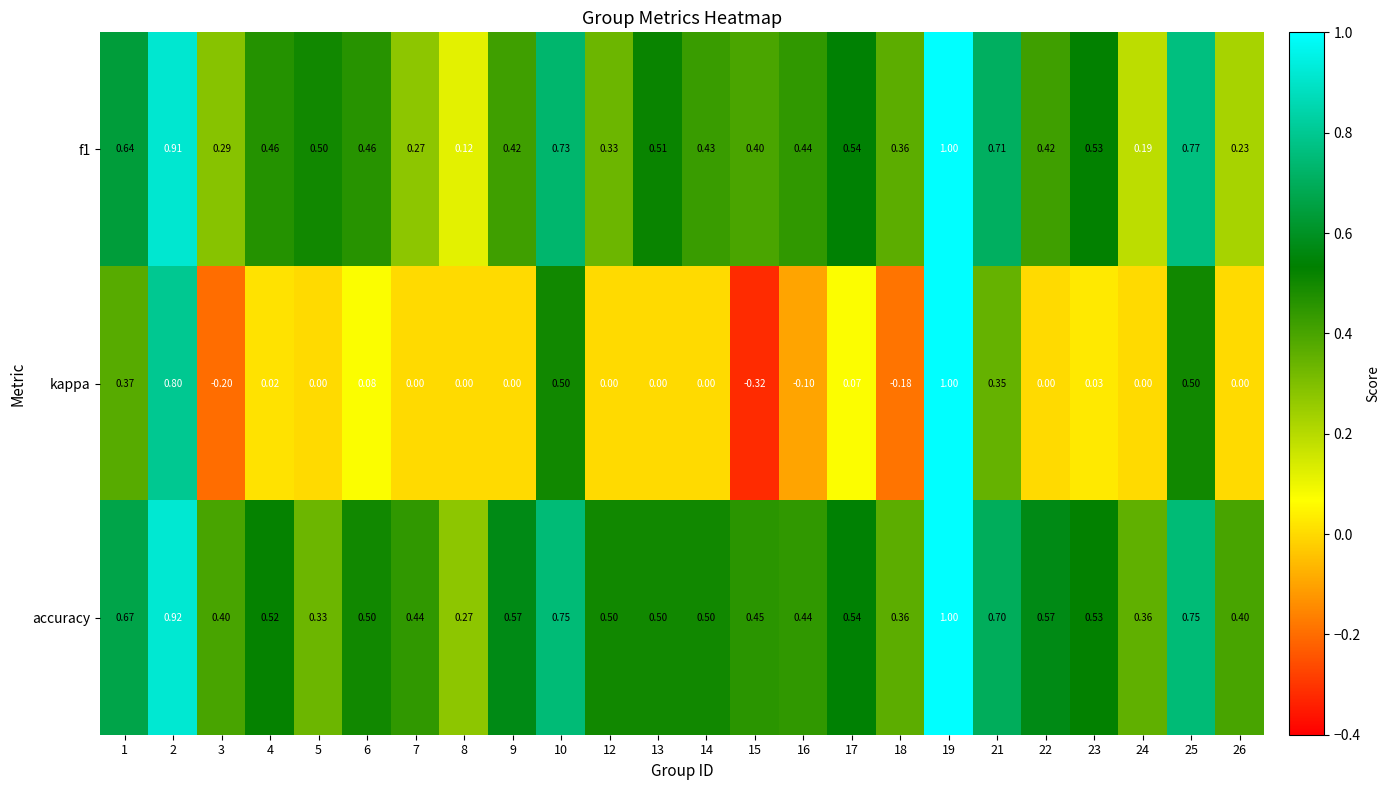

Which series has the largest range (max minus min)?

kappa